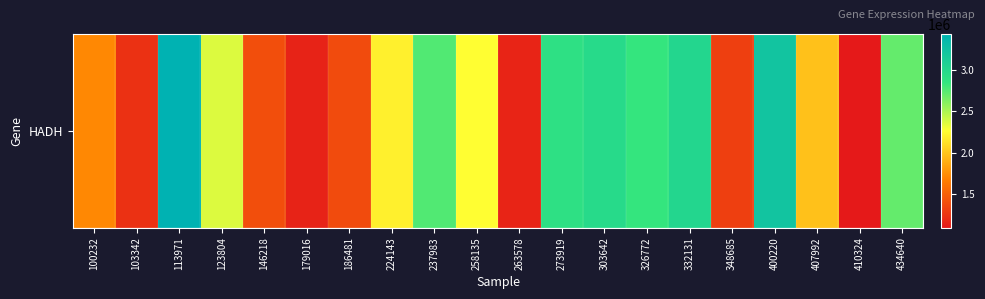

Reading left to right, list all the values displayed in this chart.

100232=1722364	103342=1233556	113971=3428531	123804=2359569	146218=1403115	179016=1148216	186481=1378537	224143=2192822	237983=2756812	258135=2256999	263578=1157181	273919=2894918	303642=2972128	326772=2837094	332131=3020985	348685=1307971	400220=3216049	407992=1980865	410324=1093004	434640=2698898